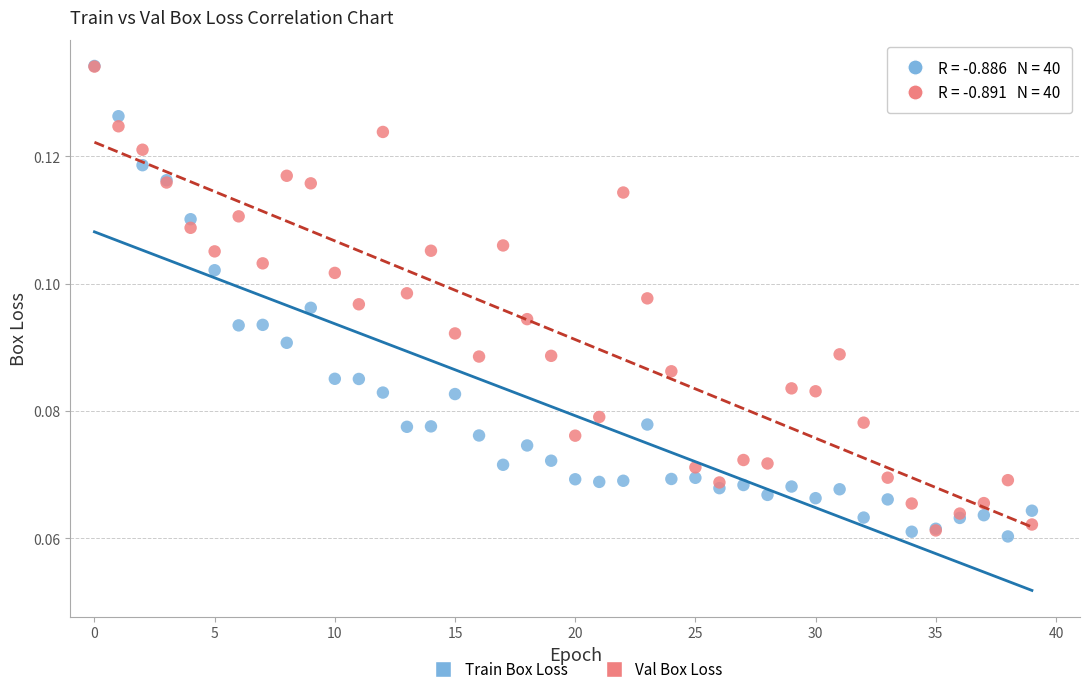

Which series has the widest spread of Y values?

Train Box Loss